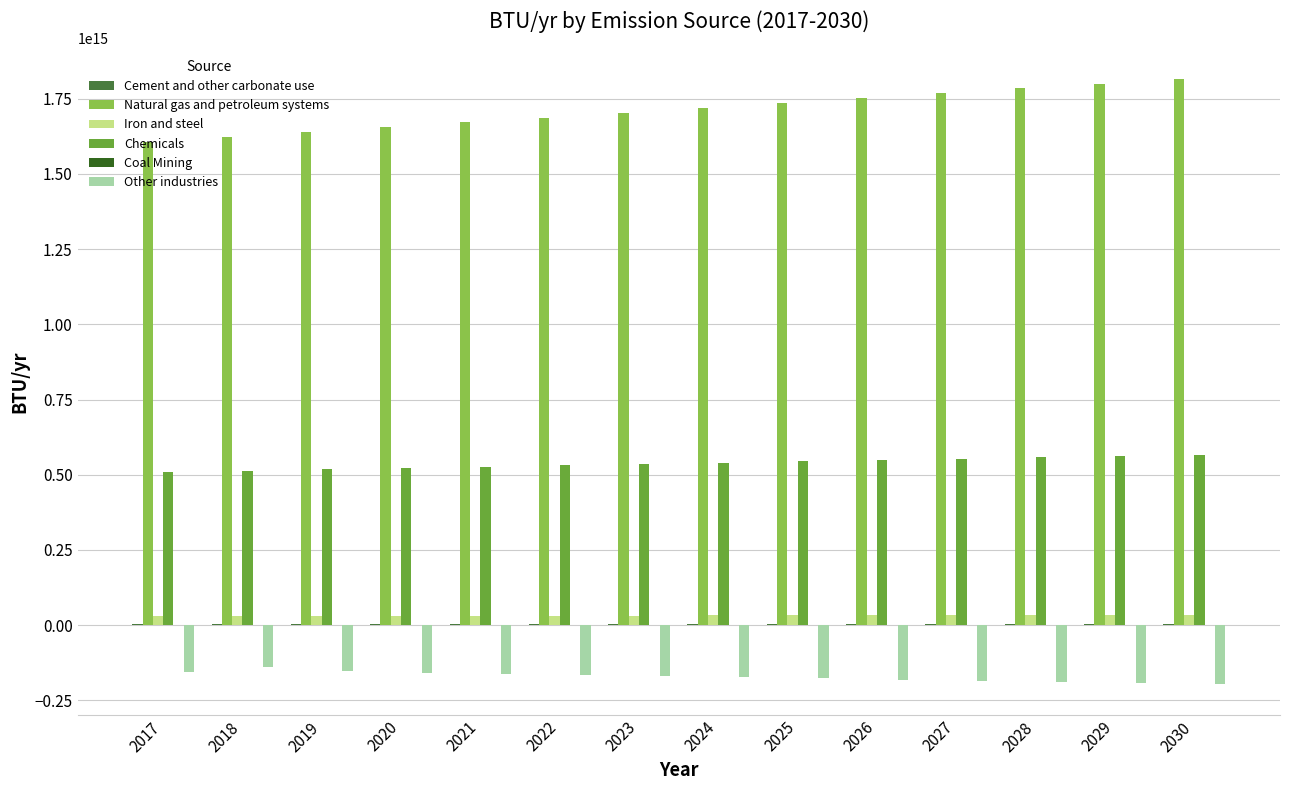

Is the value of Iron and steel at 2020 greater than the value of Natural gas and petroleum systems at 2023?

No